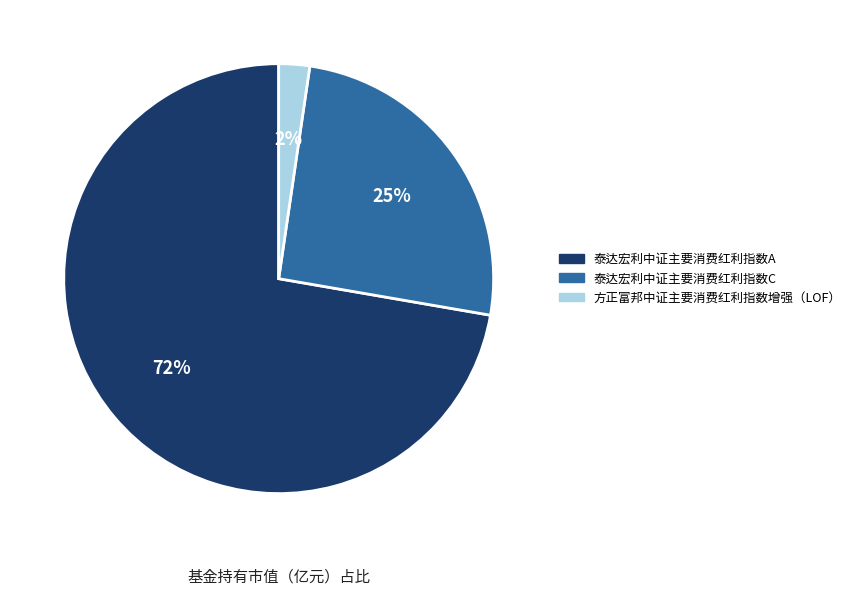

Between 方正富邦中证主要消费红利指数增强（LOF） and 泰达宏利中证主要消费红利指数A, which is larger?

泰达宏利中证主要消费红利指数A